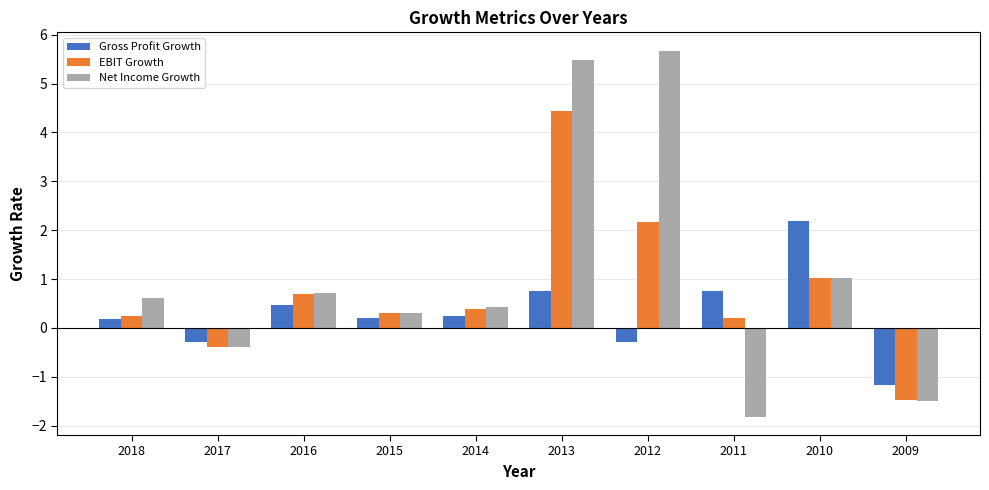

What is the spread (max minus min) of values at 2018?

0.4